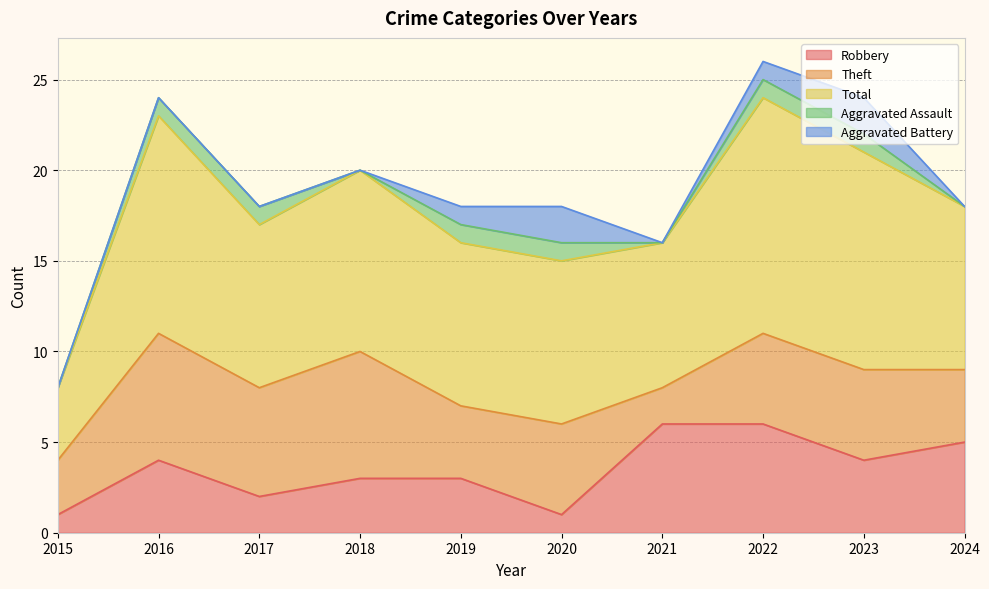

What is the total value across all series at 2019?

18